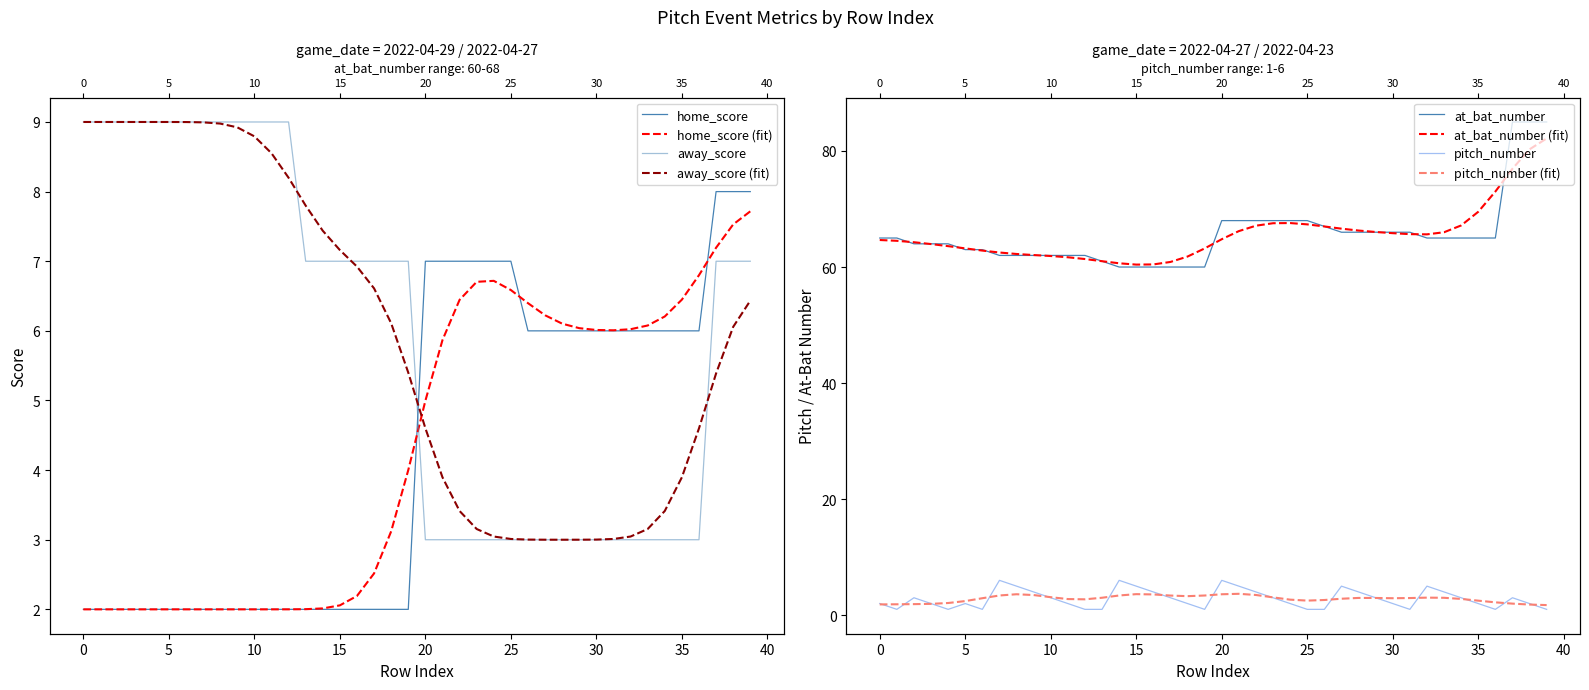

What is the value of the at_bat_number point at the 26th from the left?

68